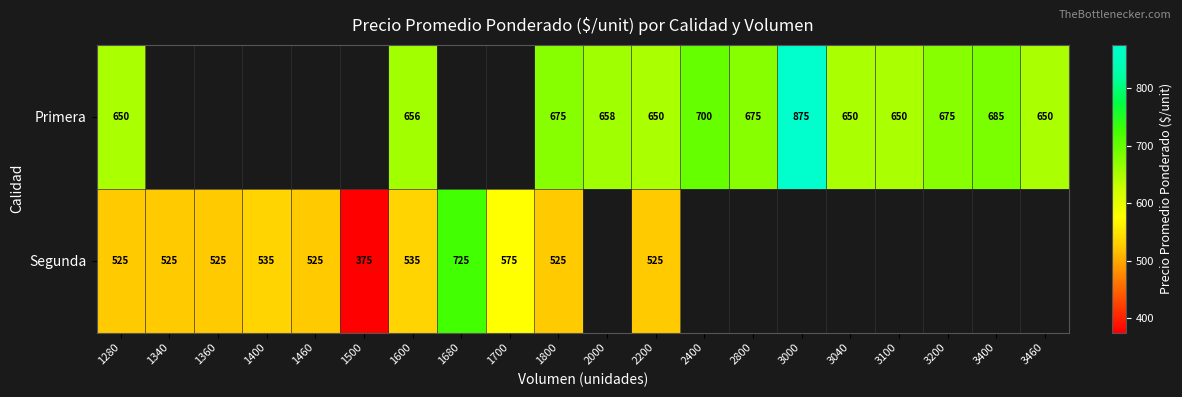

Is the value of Primera at 3460 greater than the value of Segunda at 1800?

Yes